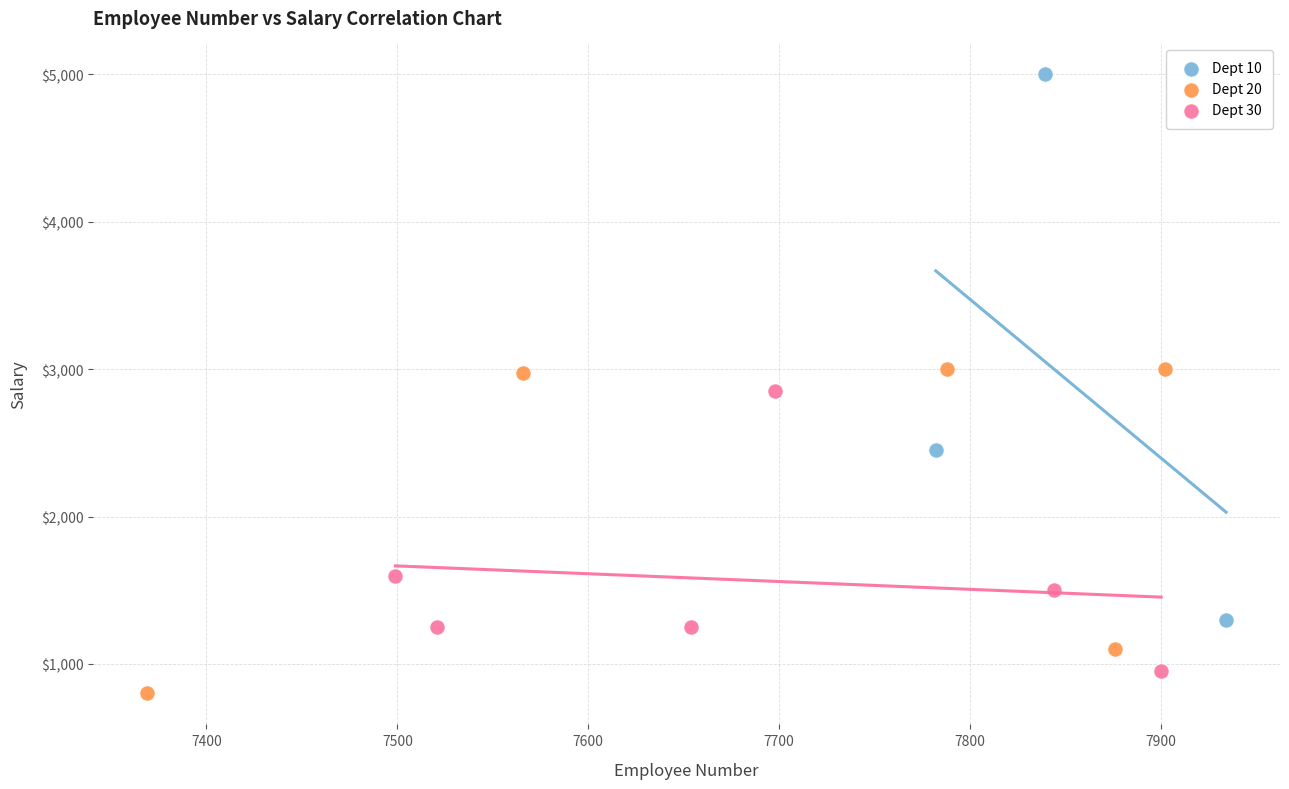

Which series contains the highest Y value?

Dept 10